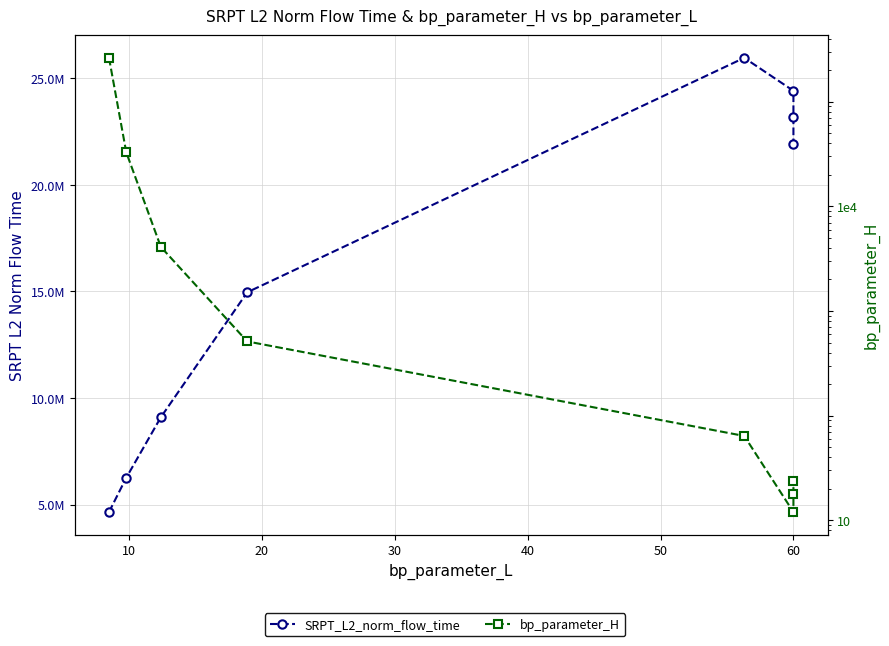

What is the smallest value displayed?

12.0